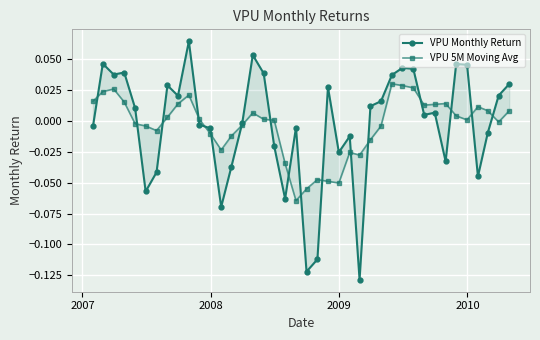

How many negative values does the VPU 5M Moving Avg series have?

18